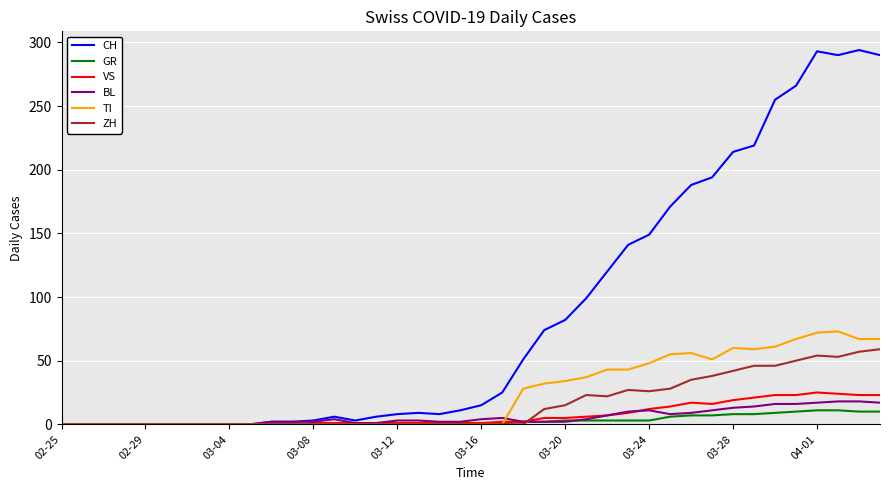

Which series has the largest total across all categories?

CH